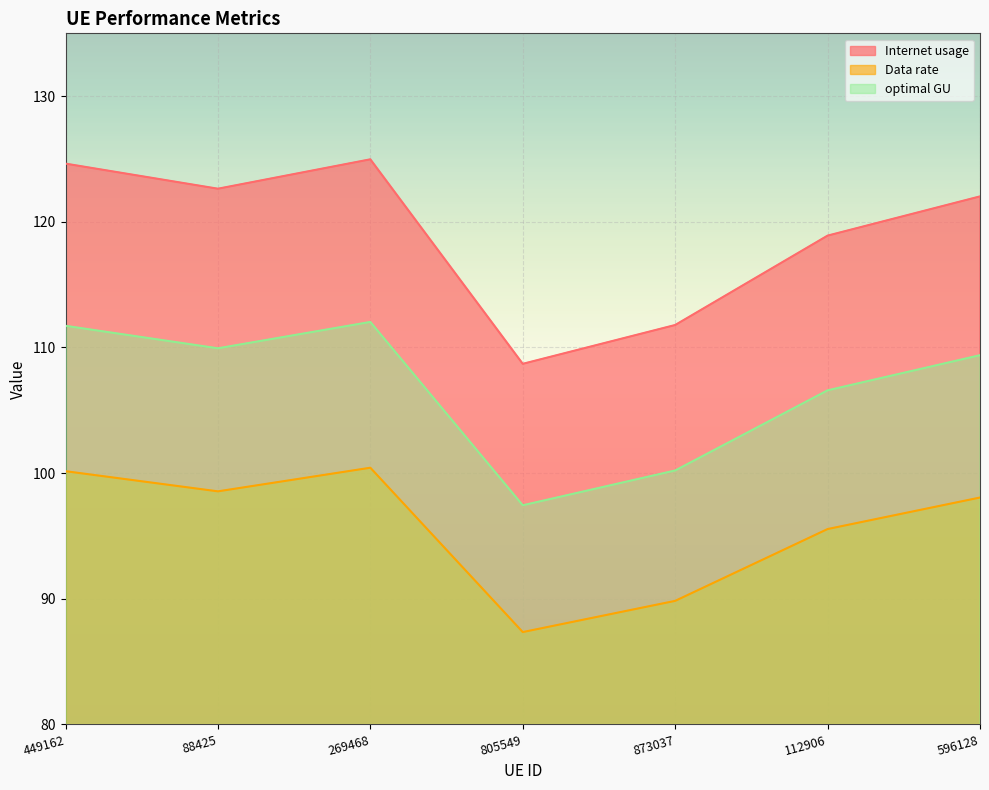

True or false: optimal GU and Internet usage intersect in this chart.

False